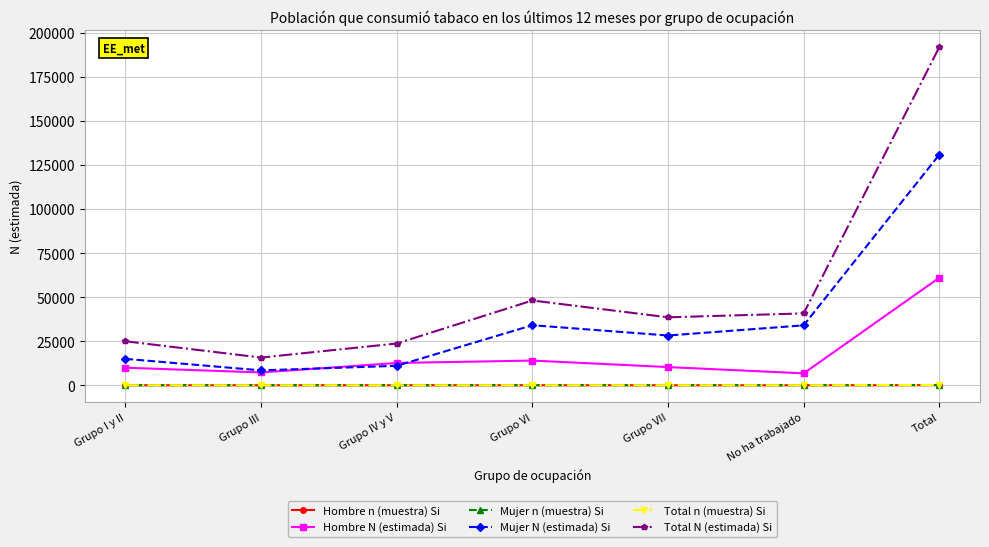

How many distinct data groups are displayed?

6